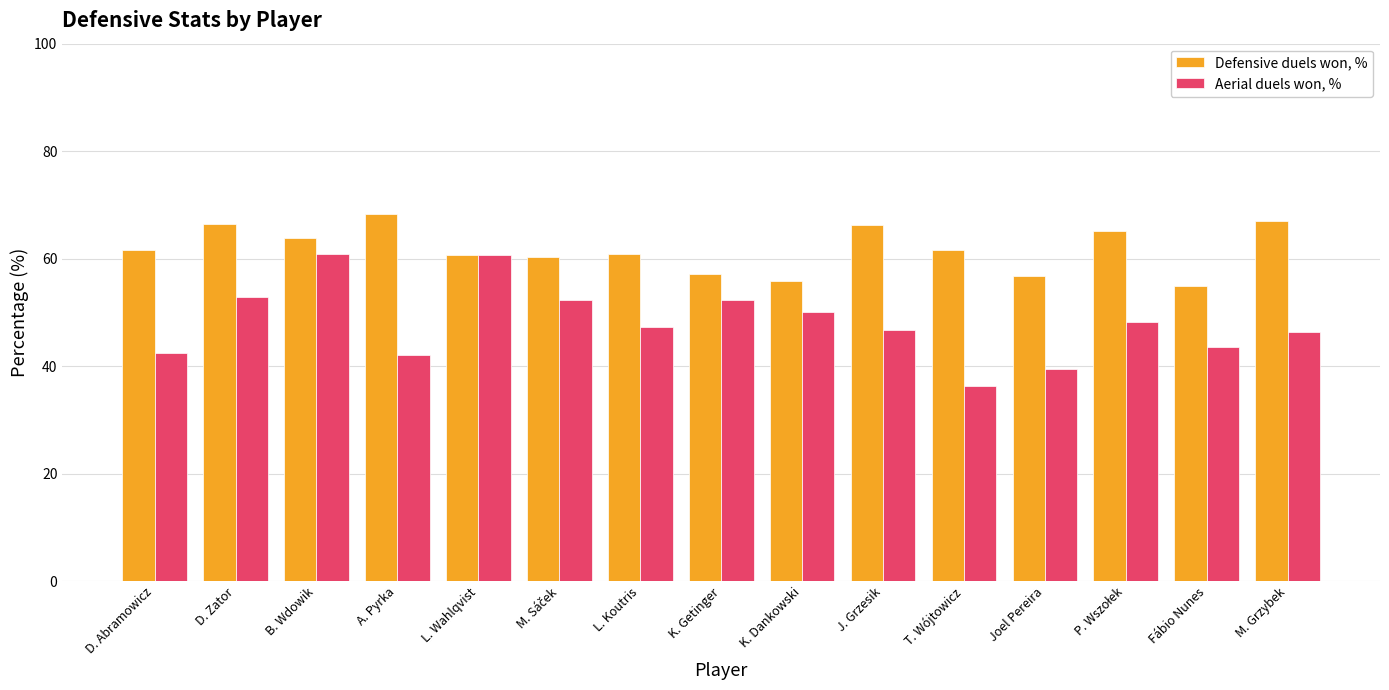

Is it true that Defensive duels won, % equals 109.7 at J. Grzesik?

False